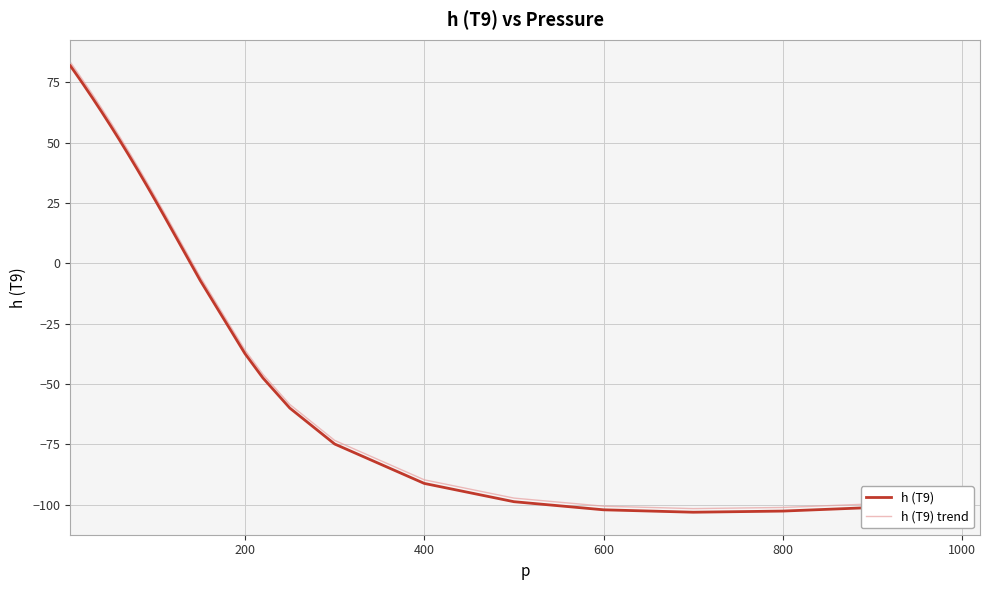

What is the difference between the second highest and minimum values in the h (T9) series?

184.6